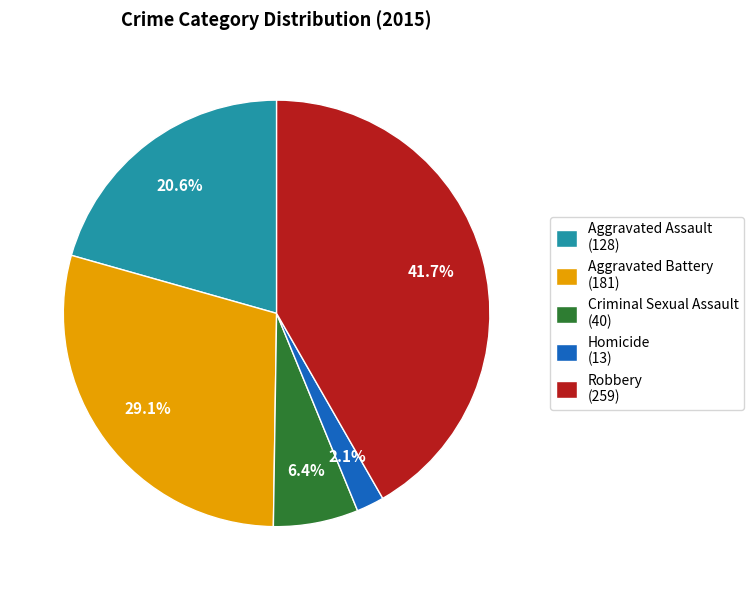

What is the largest slice in the pie chart?

Robbery